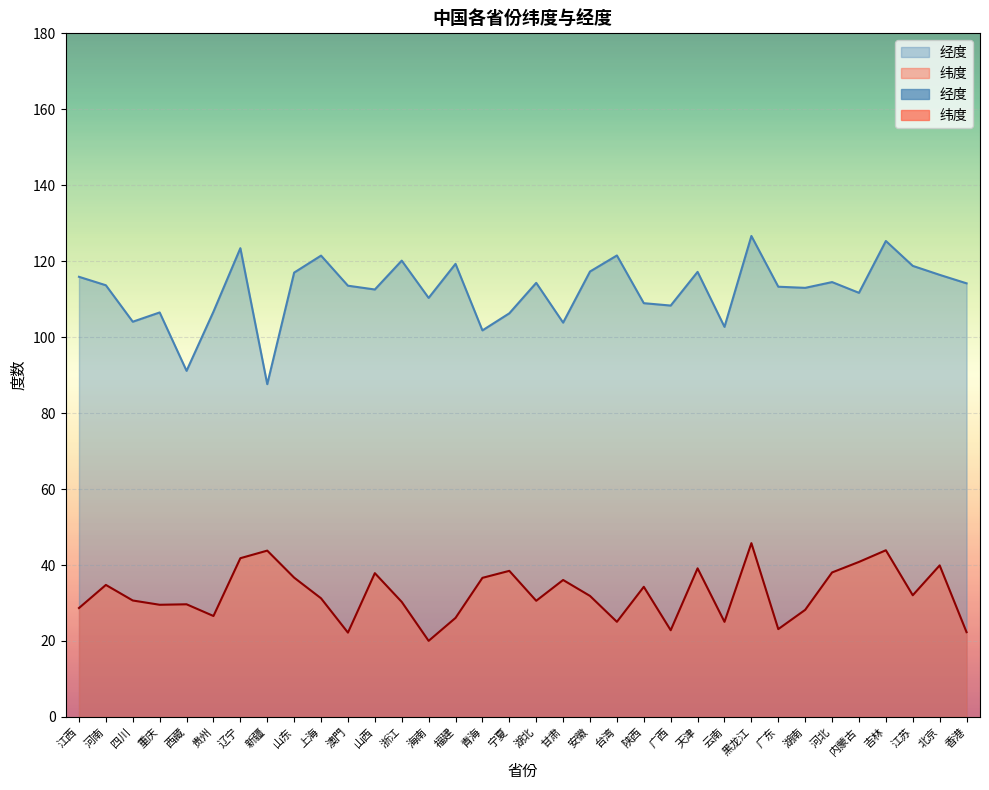

At which category does the chart reach its peak across all series?

黑龙江